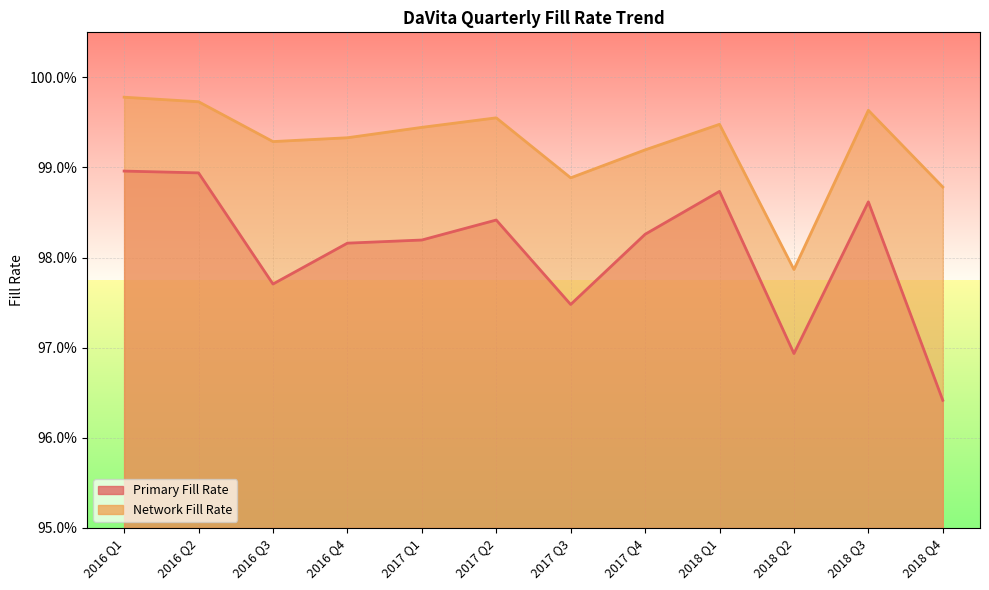

What is the highest value of the Primary Fill Rate series?

1.0